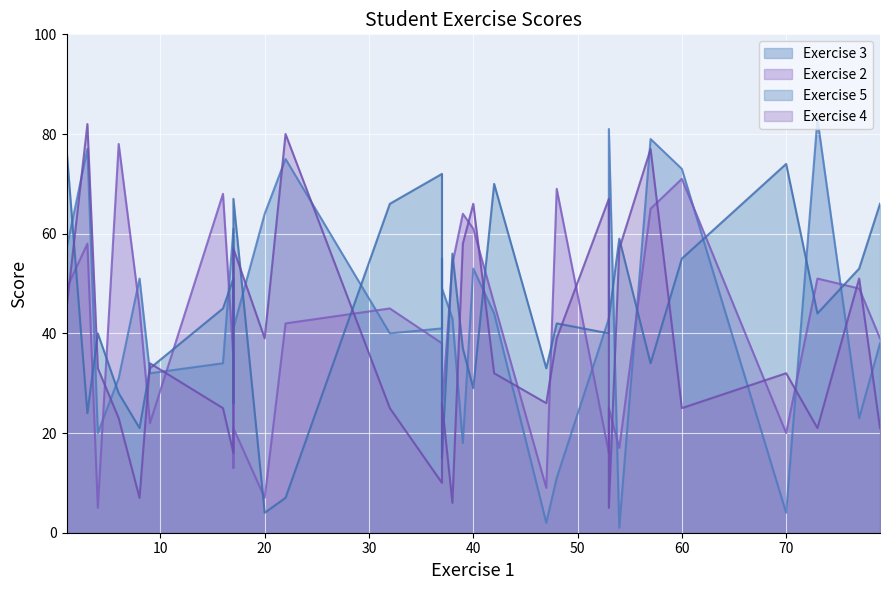

Between 7 and 27, which series saw the biggest shift?

Exercise 2